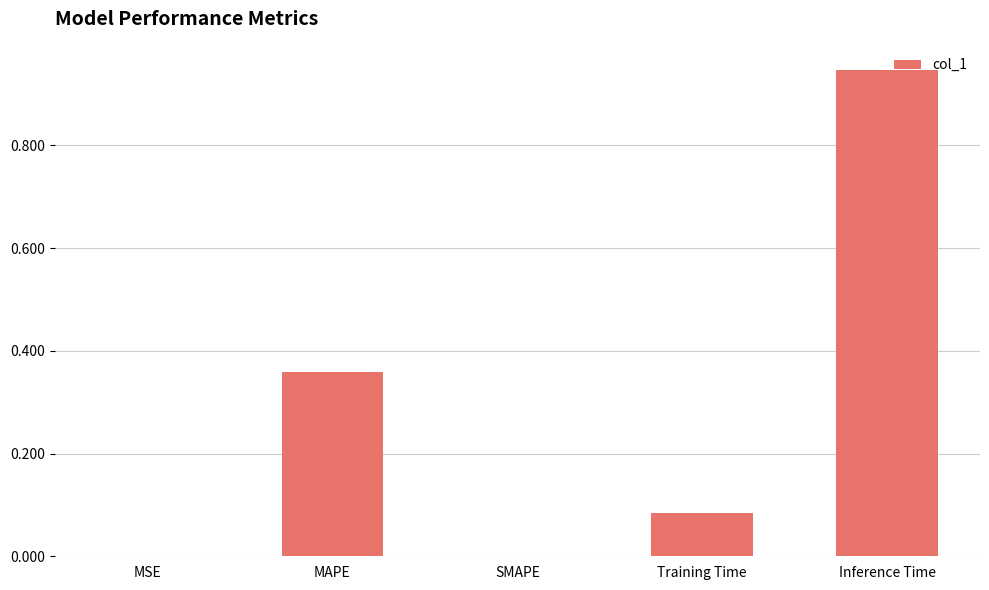

What is the average value?

0.3